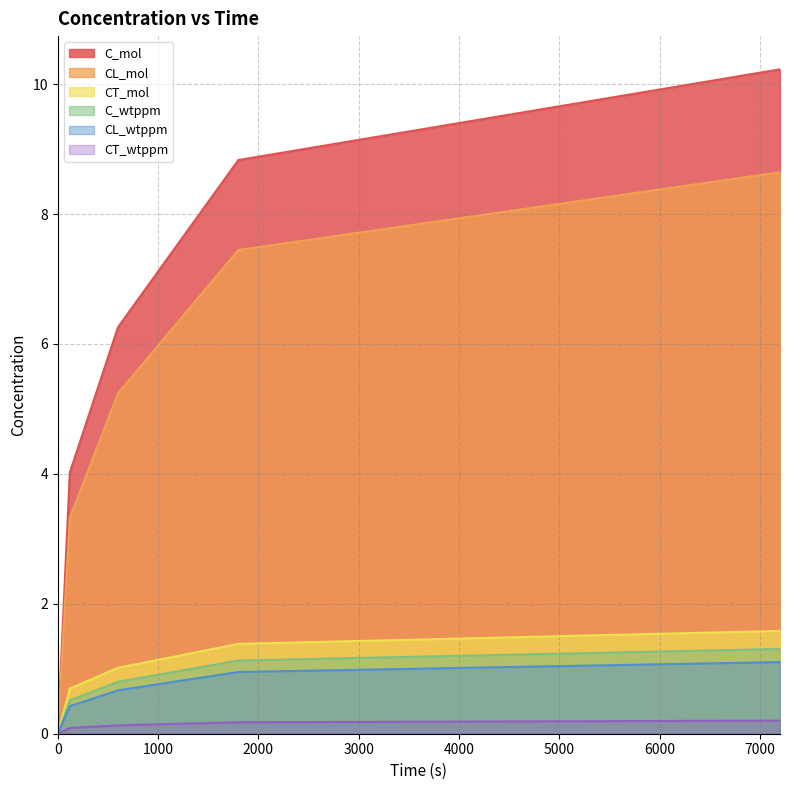

What is the maximum value shown in the chart?

10.2